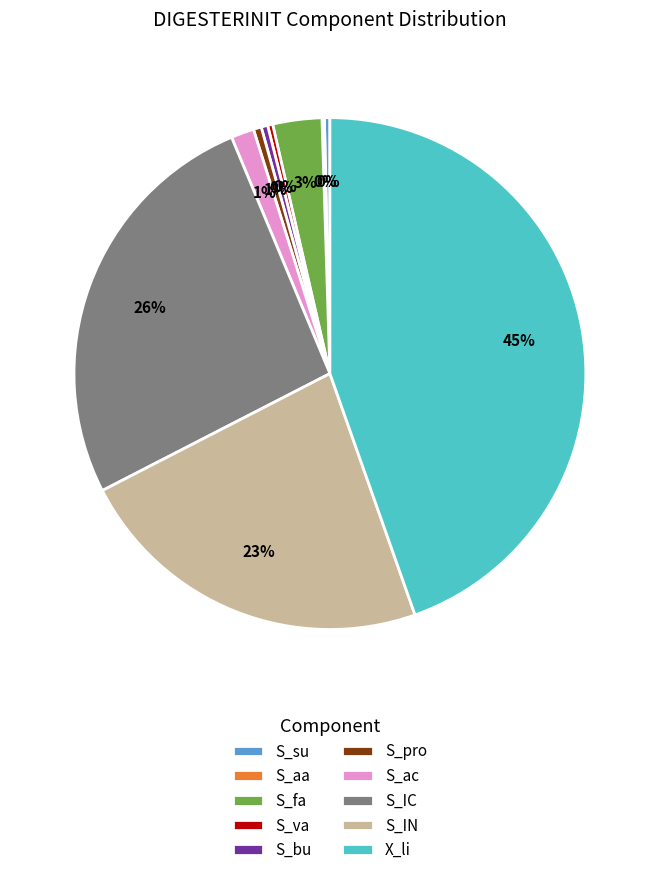

Is there a majority slice in this chart?

No